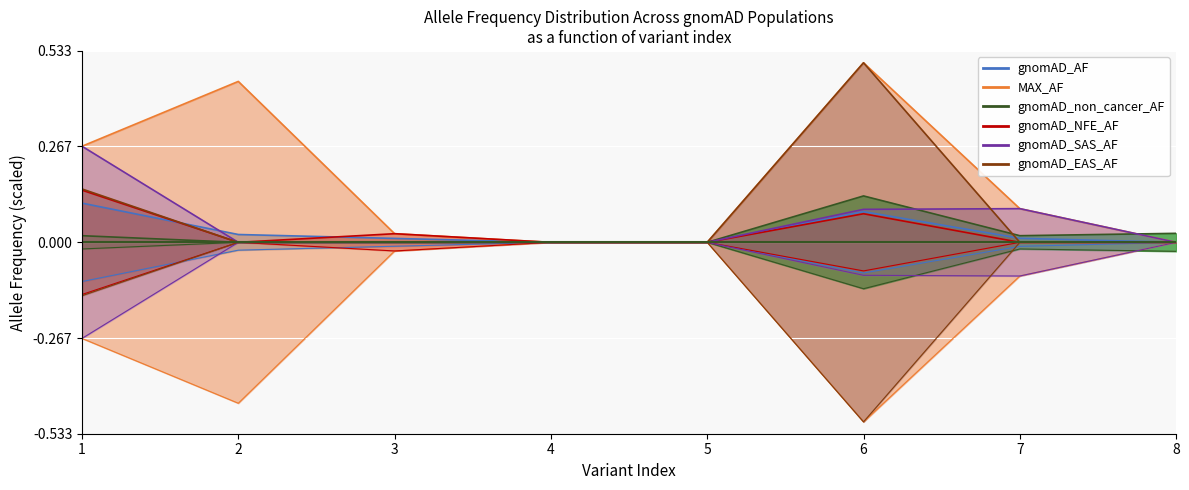

Is it true that gnomAD_non_cancer_AF equals -0.1 at 5?

False